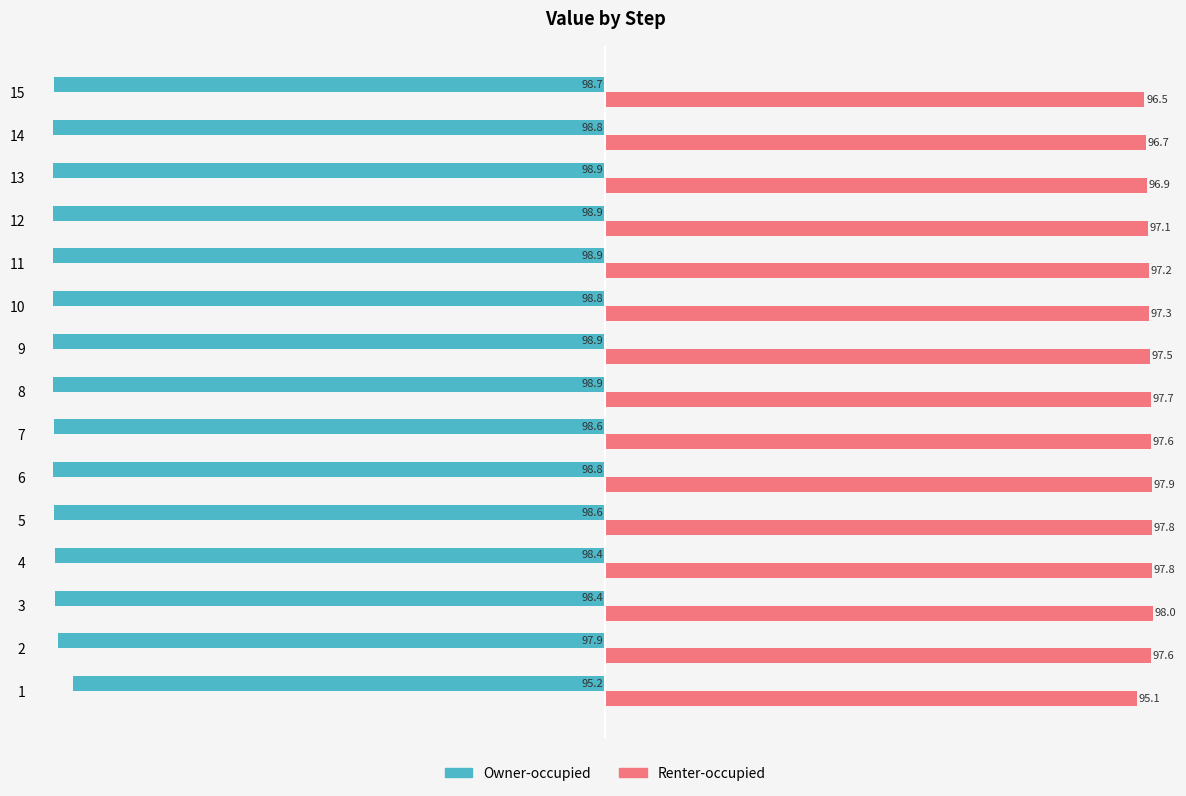

List the series in order of their peak value, lowest first.

Owner-occupied, Renter-occupied